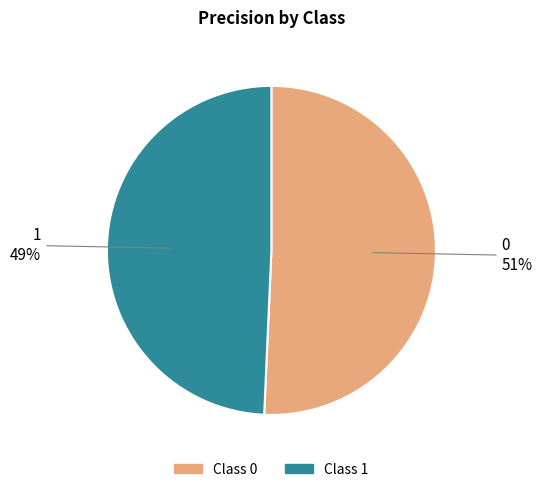

The 0 slice represents 62% of the pie. True or false?

False